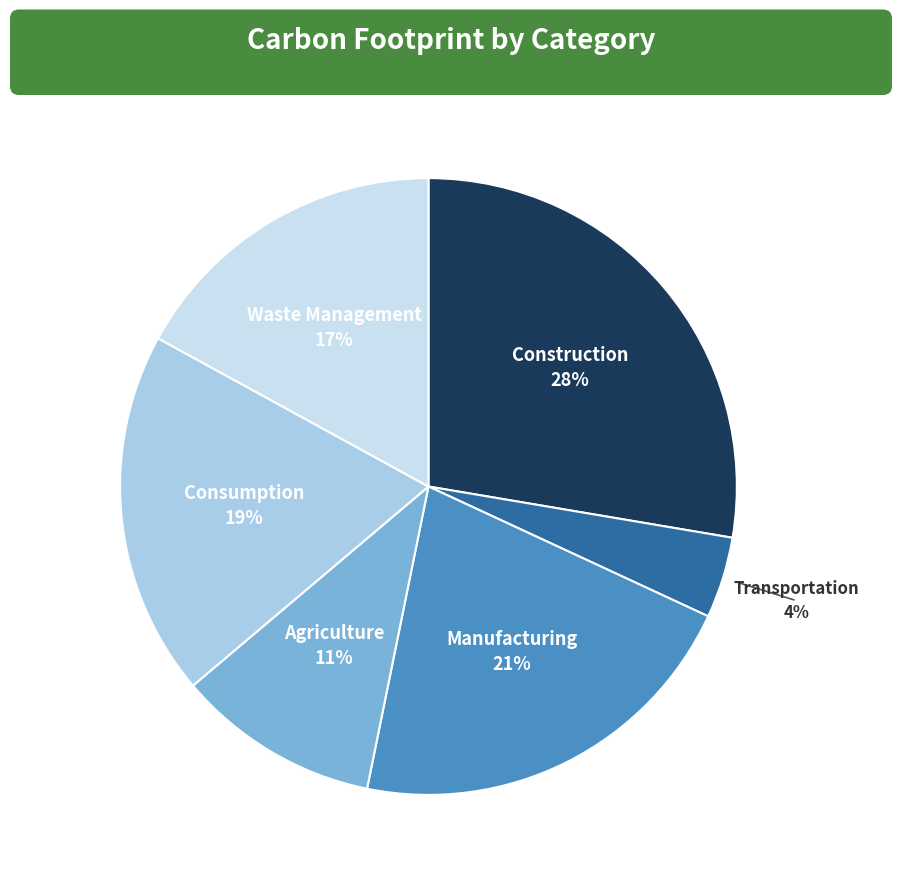

Does Waste Management account for over 50% of the chart?

No